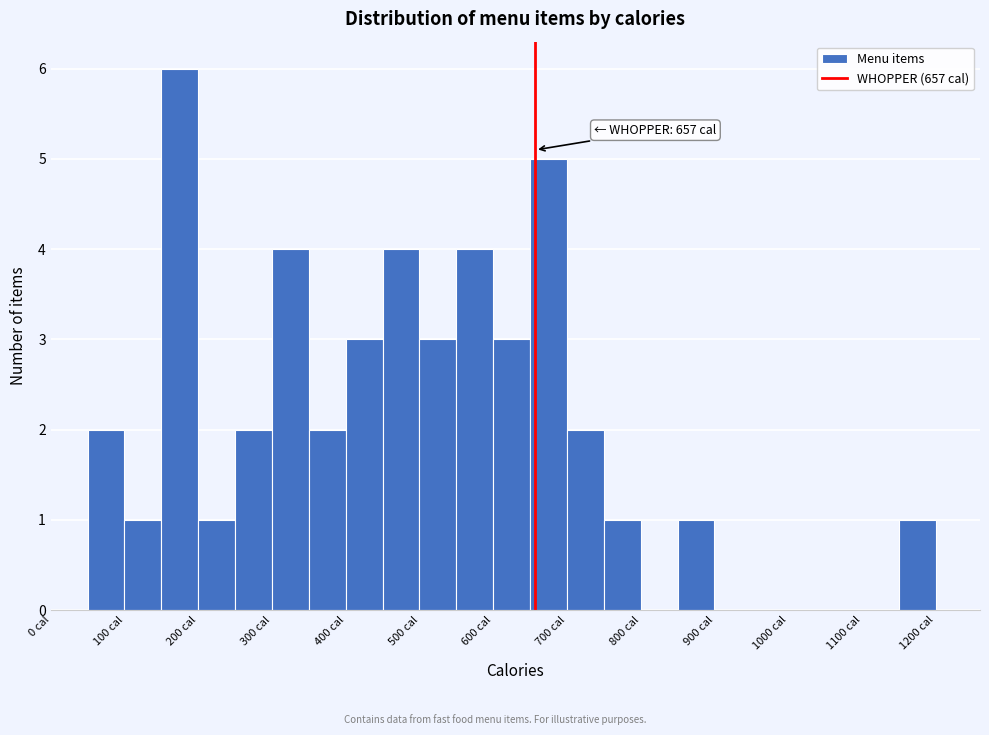

Which range on the x-axis has the tallest bar?

150 to 200